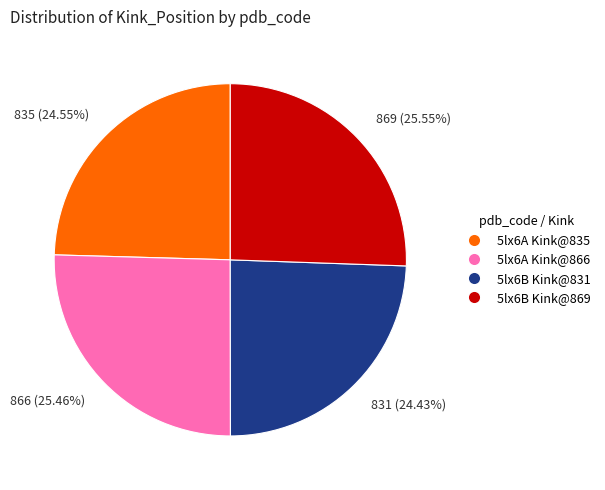

Do 831 (24.43%) and 835 (24.55%) together represent more than half of the pie?

No